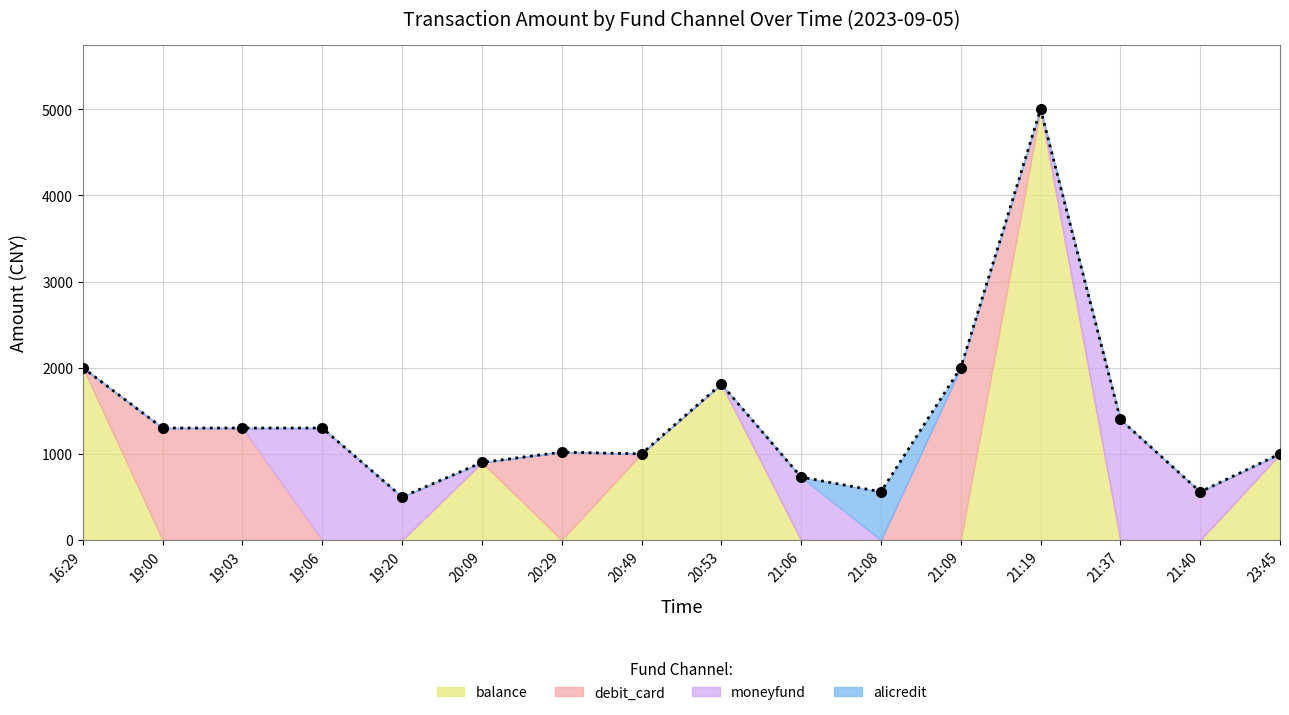

What is the label of the 4th point from the right?

21:19